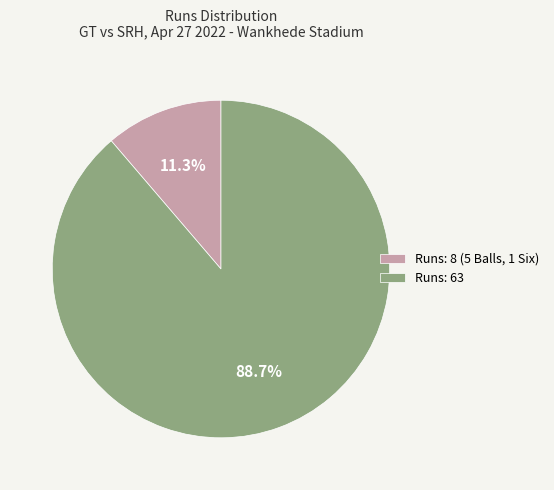

Which category accounts for the majority?

Runs: 63